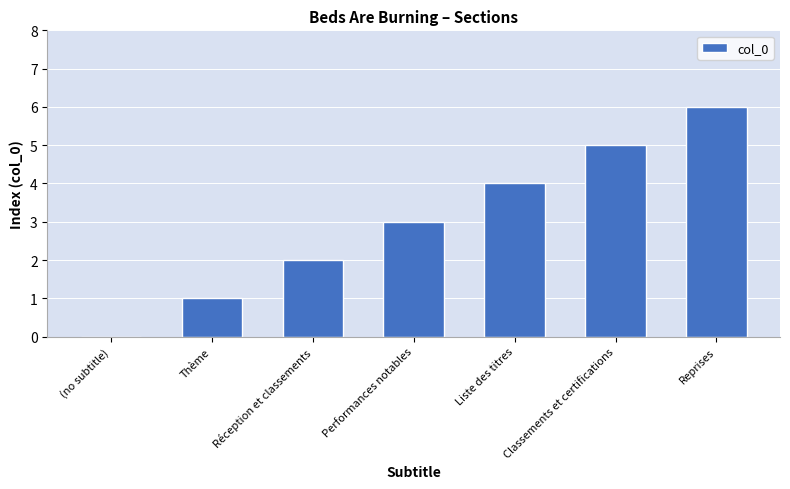

Reading left to right, transcribe all the data shown in this chart.

0	1	2	3	4	5	6